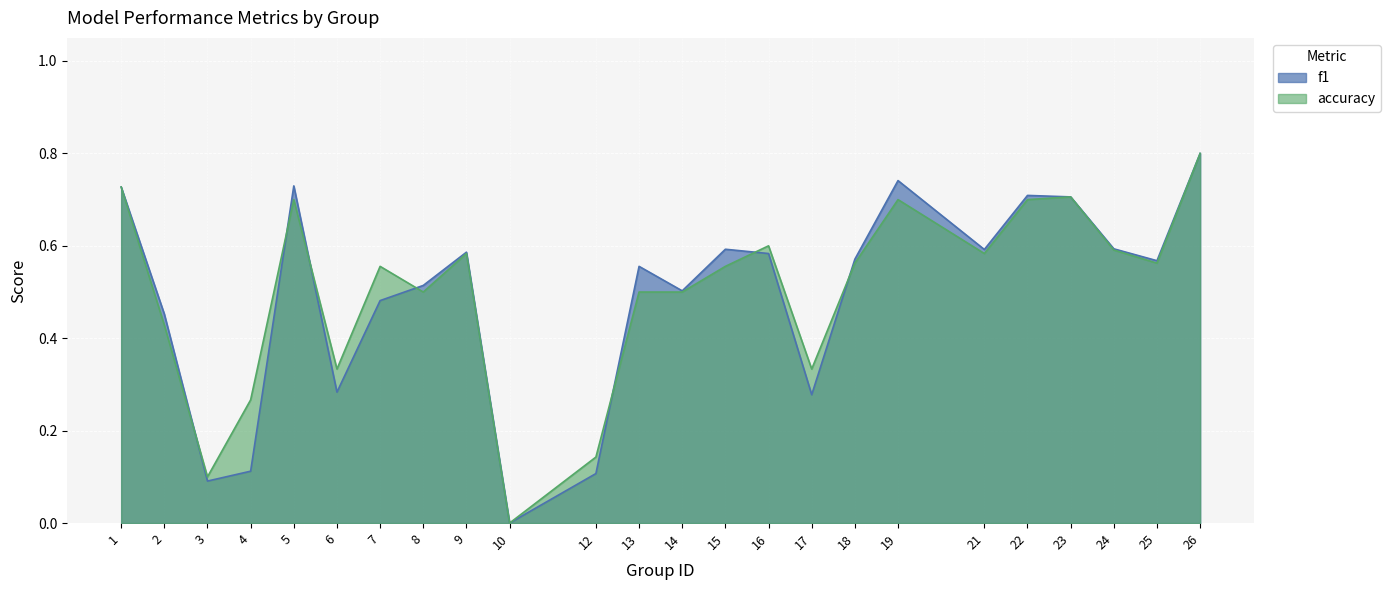

How many data points in f1 are above 0?

23